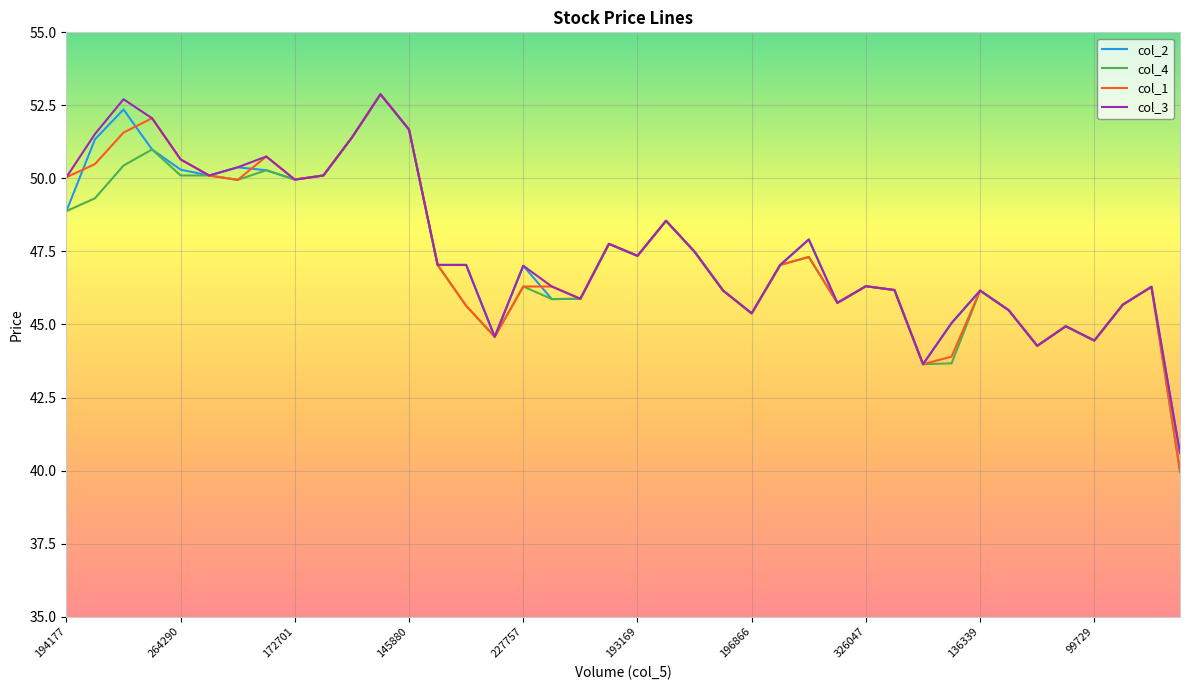

How many lines are shown in the chart?

4